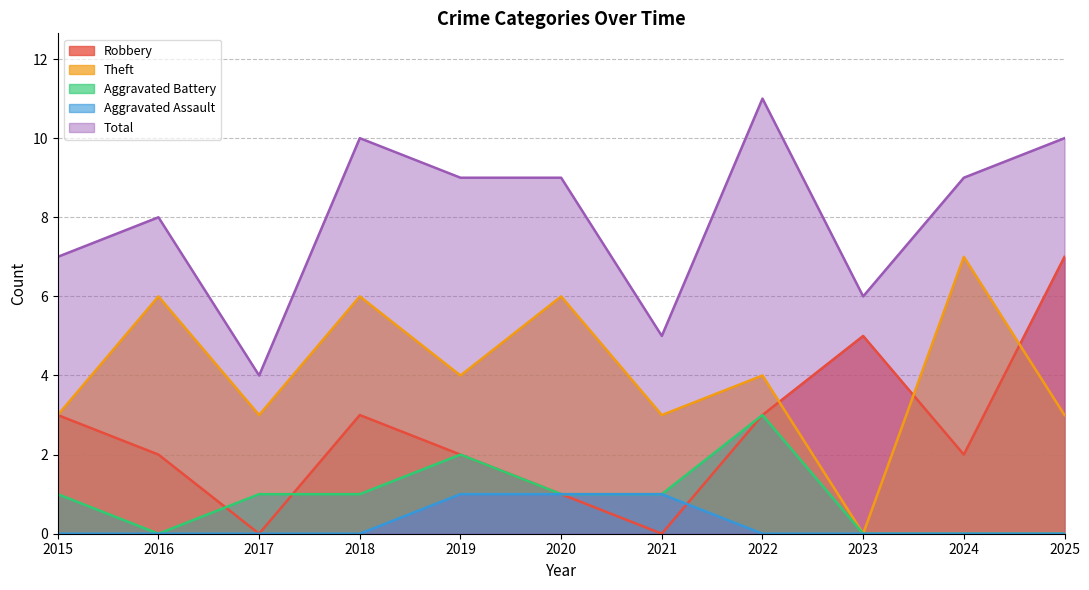

At which category does Robbery reach its first local valley?

2017